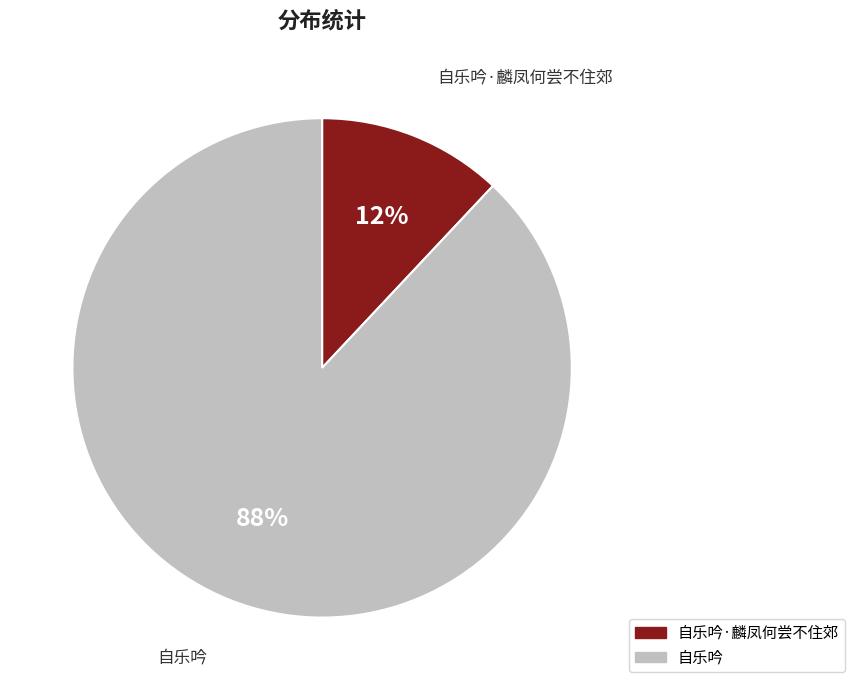

Does any single category account for the majority?

Yes